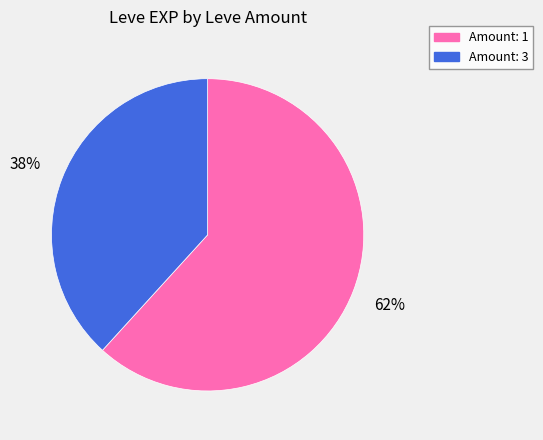

Is there any slice that represents more than half of the pie?

Yes